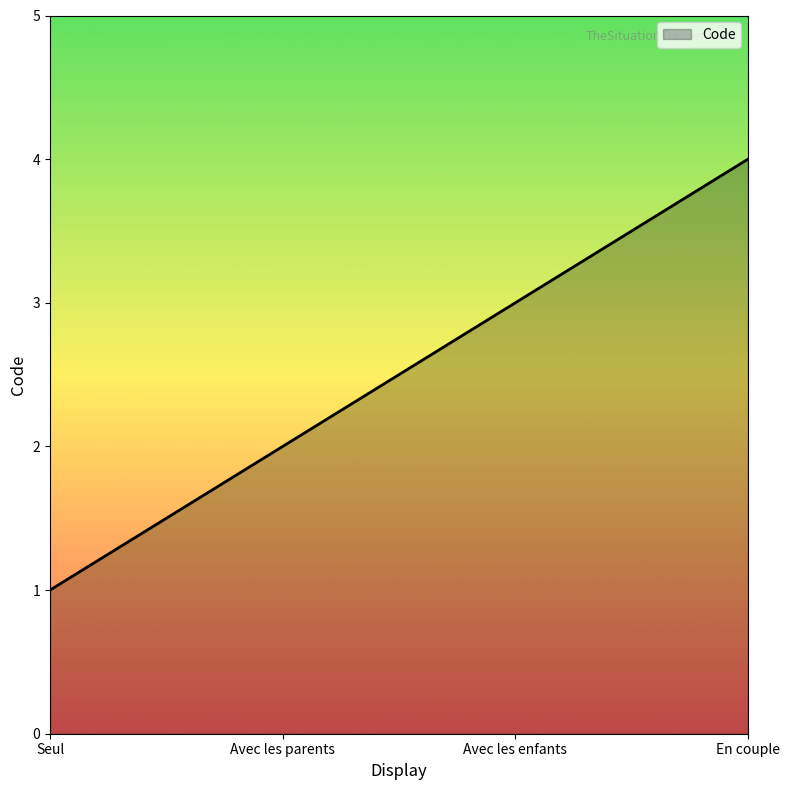

What is the maximum value shown in the chart?

4